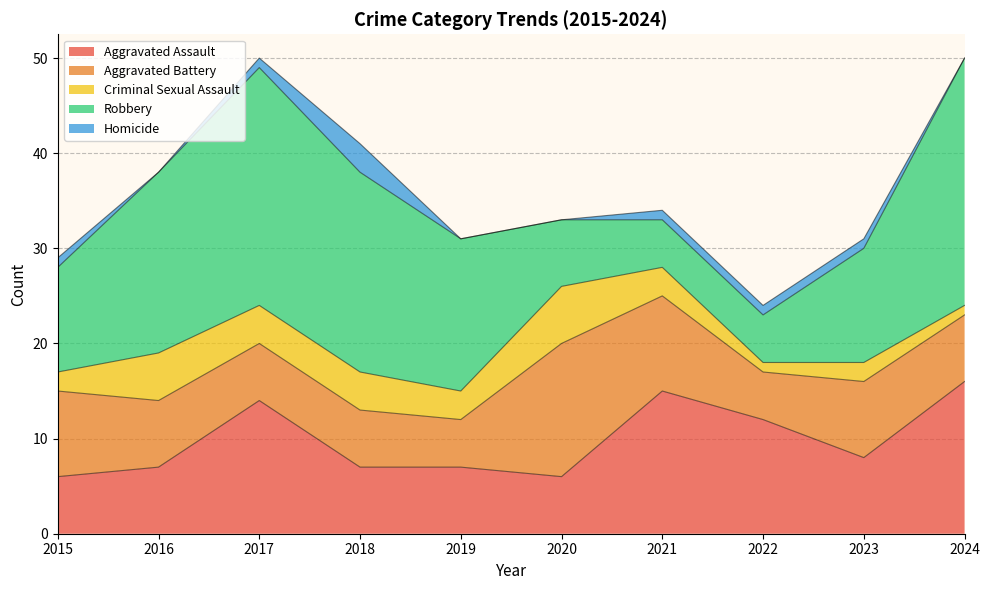

True or false: Robbery and Criminal Sexual Assault cross at least once.

False